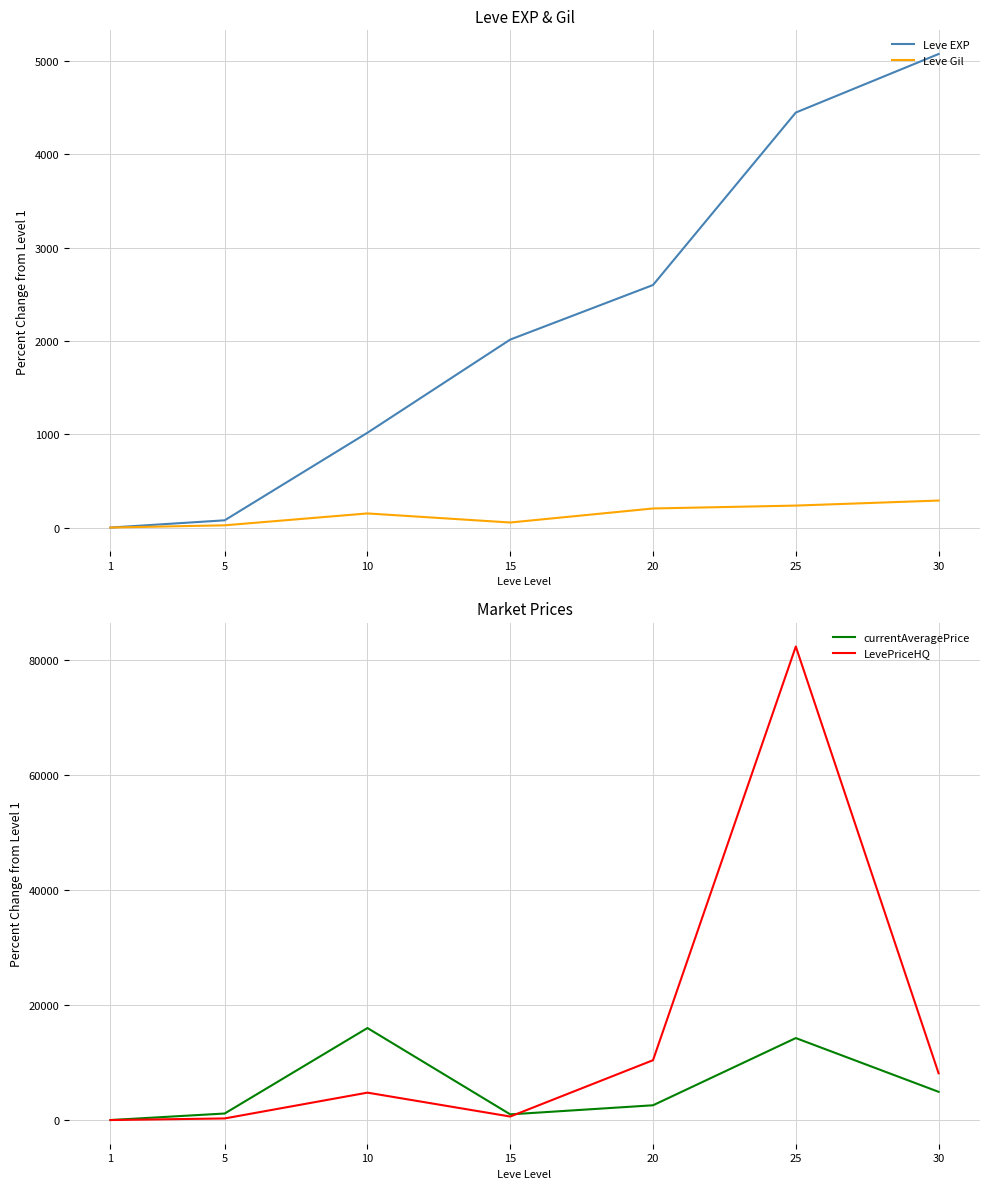

The value of currentAveragePrice at 30 is 7332.9. True or false?

False